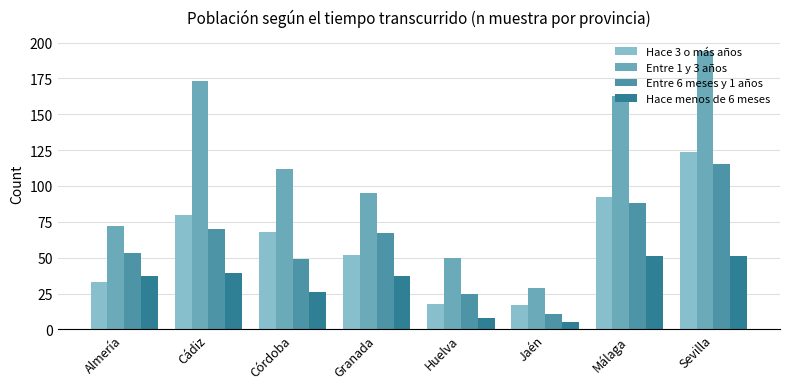

Is it true that Hace 3 o más años equals 191 at Sevilla?

False